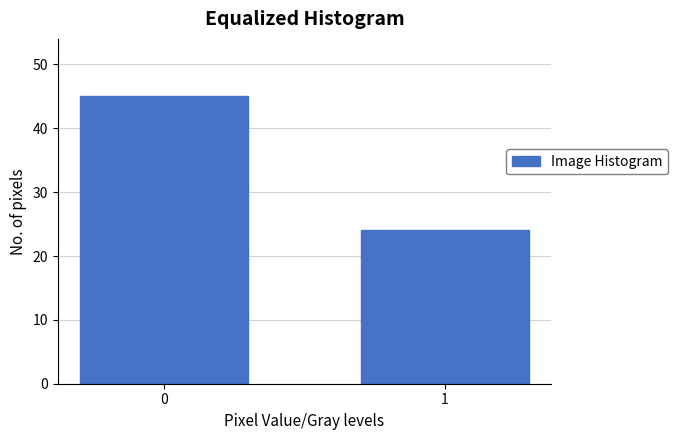

Reading left to right, list all the values displayed in this chart.

45	24